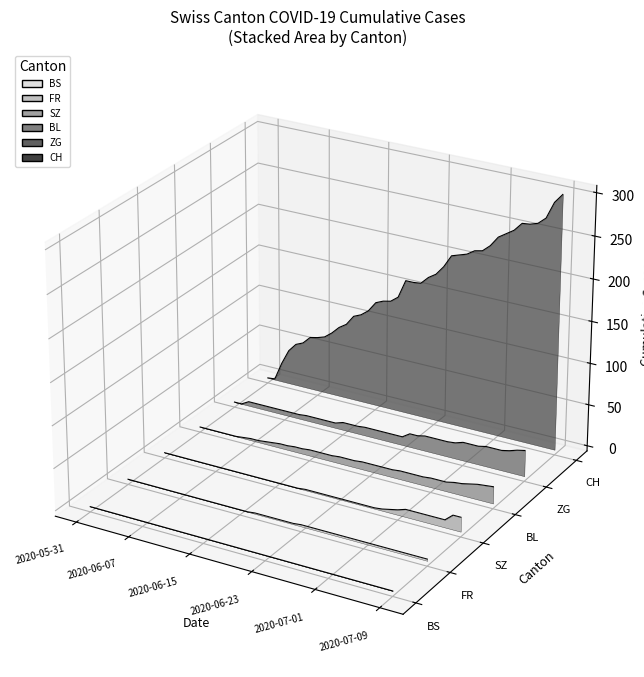

Which category has the highest value in the FR series?

2020-05-31